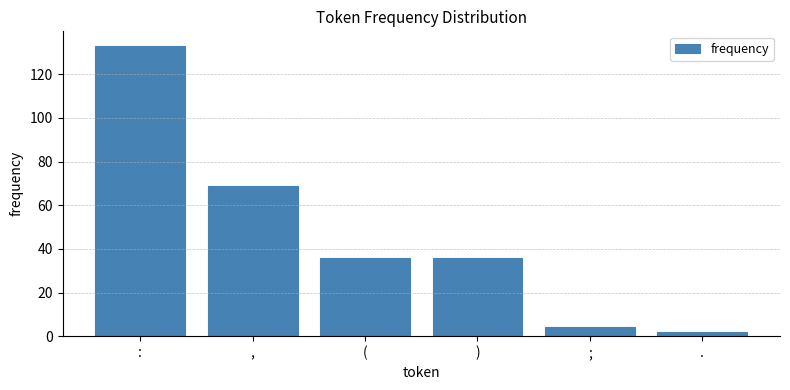

What is the ratio of the value at , to the value at :?

0.5